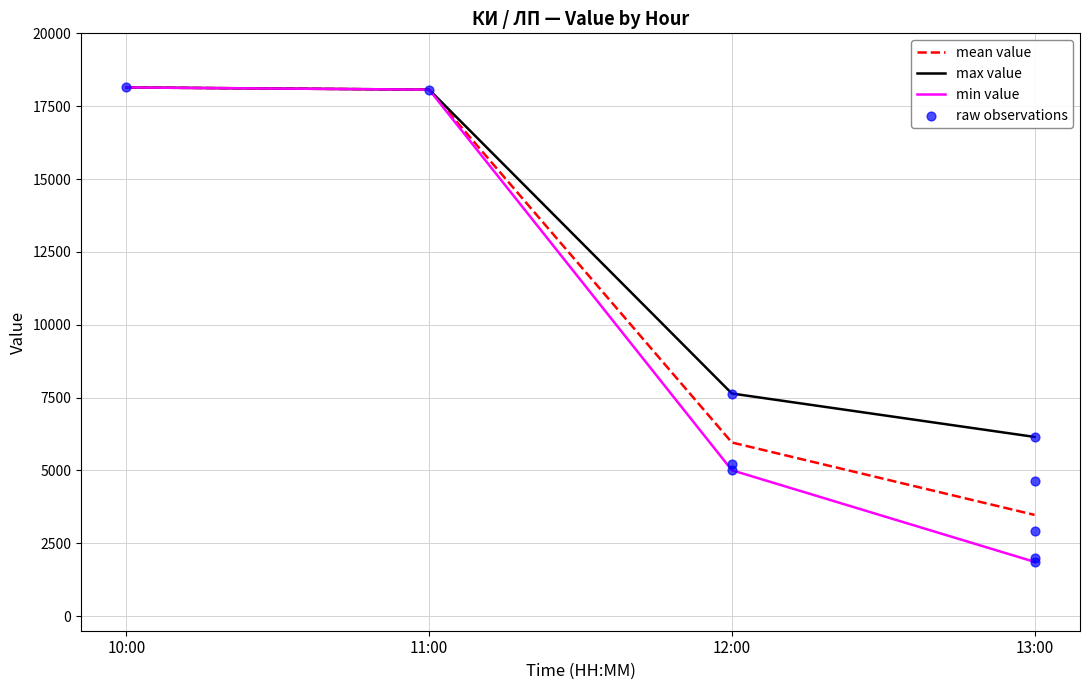

Is the value of max value at 12:00 greater than the value of mean value at 12:00?

Yes